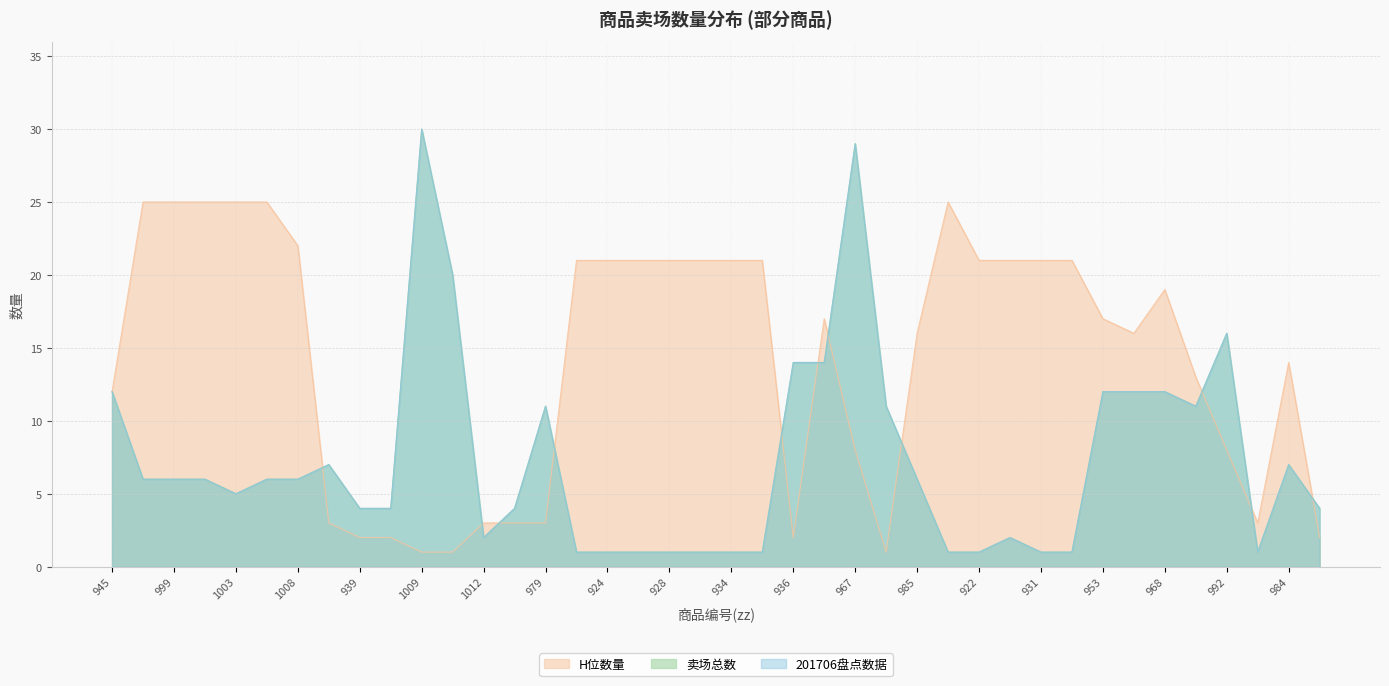

Reading left to right, list all the values displayed in this chart.

卖场总数: 12	6	6	6	5	6	6	7	4	4	30	20	2	4	11	1	1	1	1	1	1	1	14	14	29	11	6	1	1	2	1	1	12	12	12	11	16	1	7	4
201706盘点数据: 12	6	6	6	5	6	6	7	4	4	30	20	2	4	11	1	1	1	1	1	1	1	14	14	29	11	6	1	1	2	1	1	12	12	12	11	16	1	7	4
H位数量: 12	25	25	25	25	25	22	3	2	2	1	1	3	3	3	21	21	21	21	21	21	21	2	17	8	1	16	25	21	21	21	21	17	16	19	13	8	3	14	2